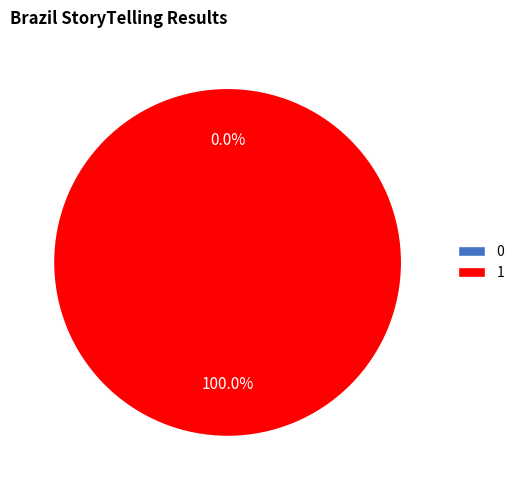

How many slices are in this pie chart?

2